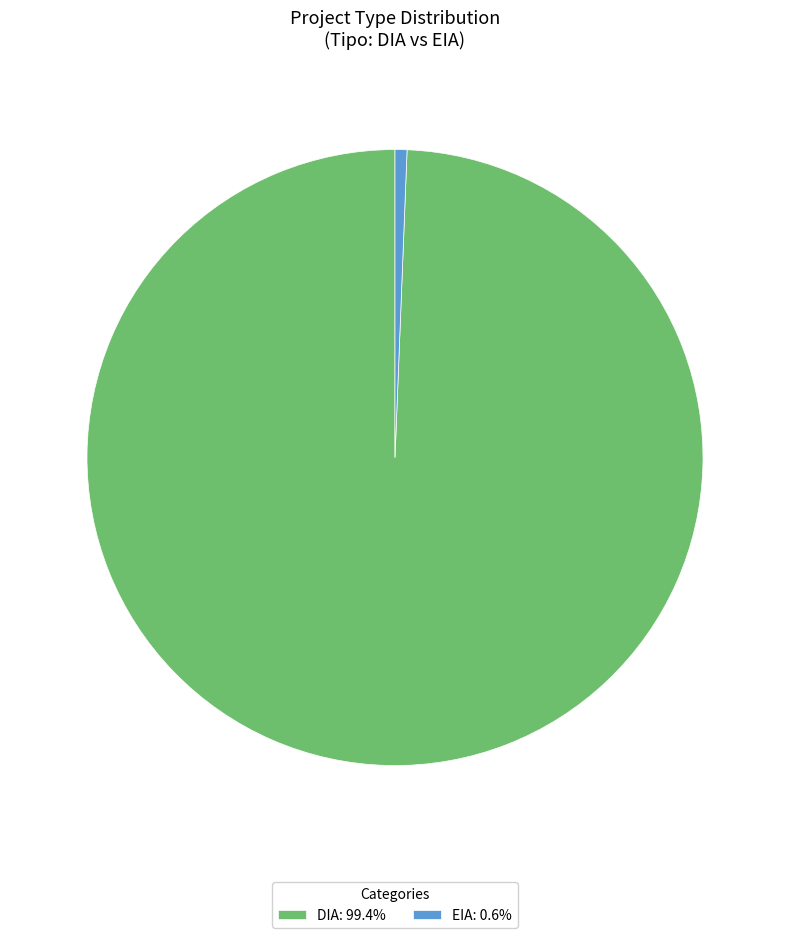

Combined, do EIA: 0.6% and DIA: 99.4% account for over 50%?

Yes